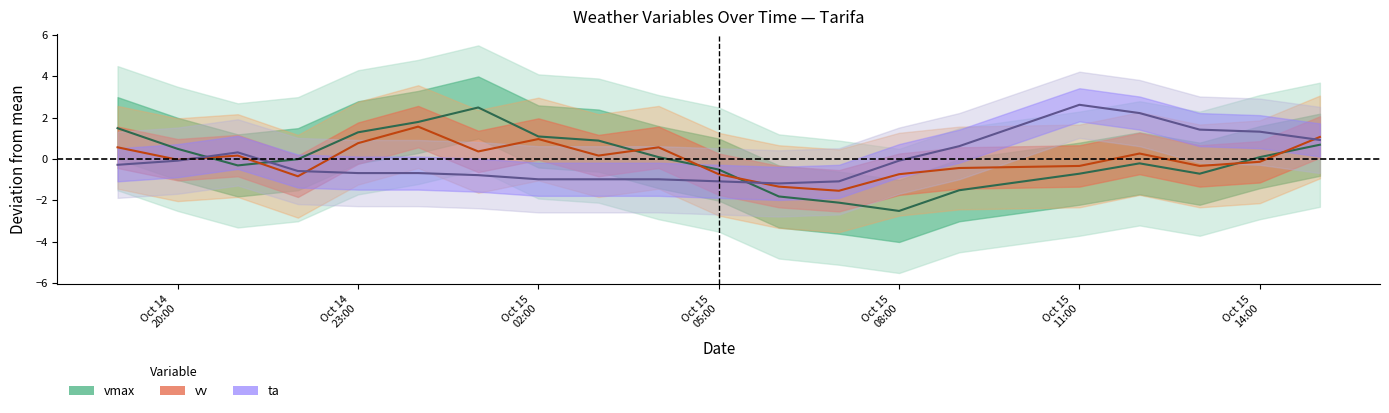

How many data points in vmax are less than 0?

10